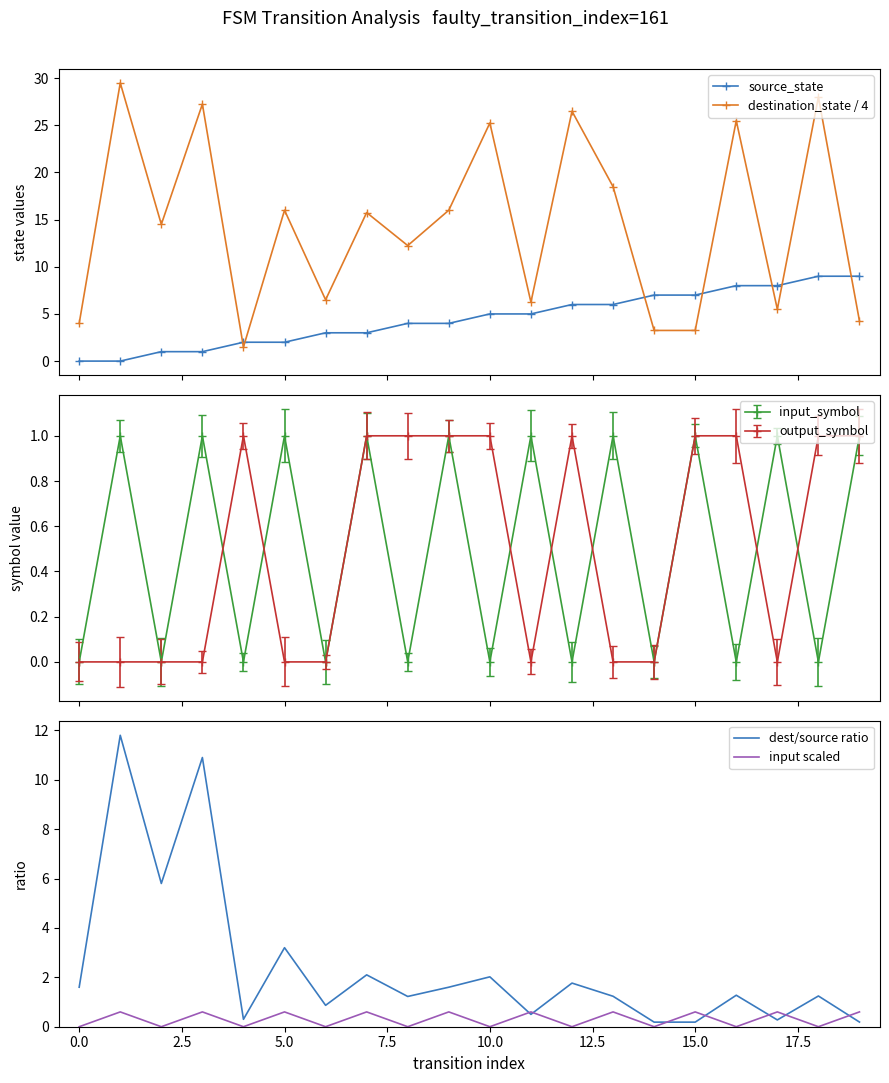

Rank the series at 10 from highest to lowest value.

destination_state / 4, source_state, dest/source ratio, input scaled